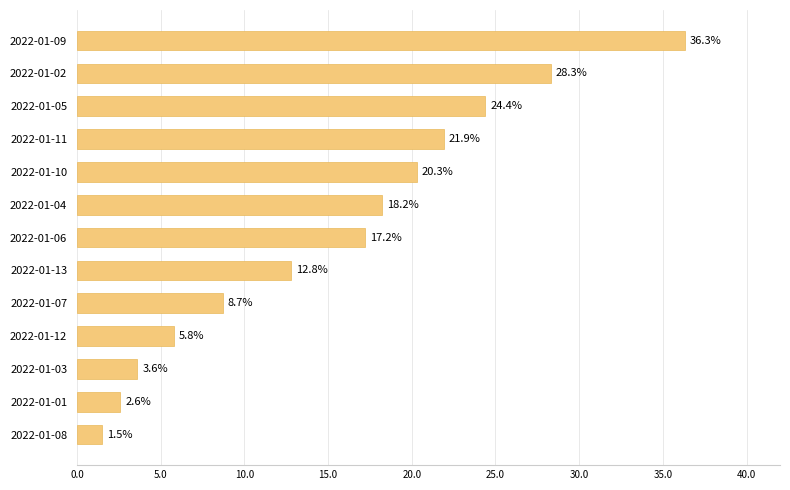

How many values are below 17?

6